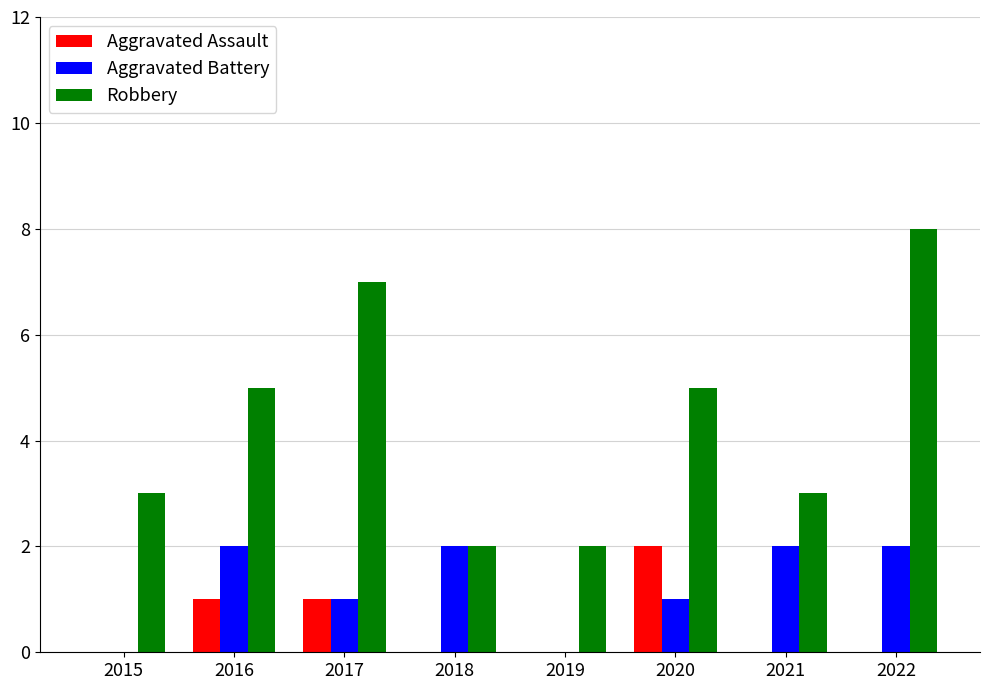

At which category is the sum across all series the highest?

2022